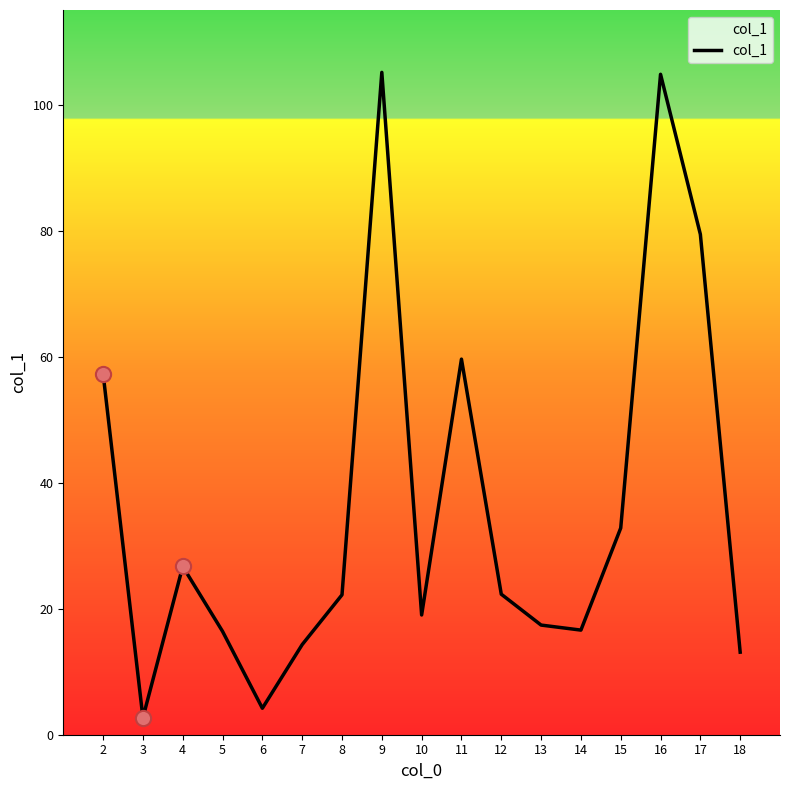

What is the ratio of the value at 17 to the value at 18?

6.1